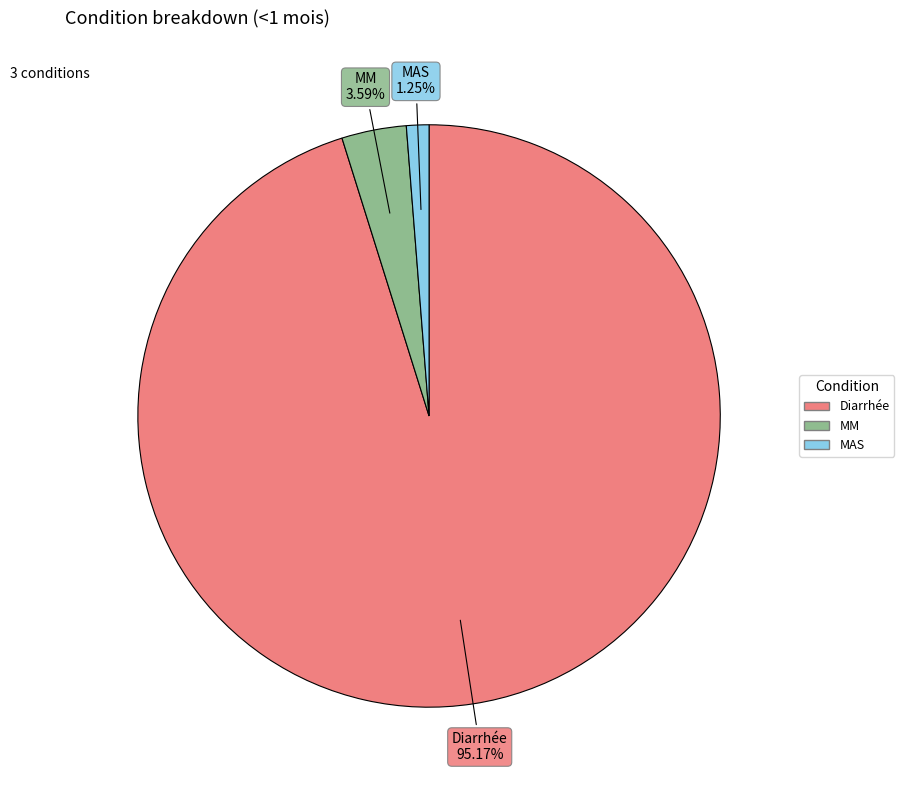

To the nearest percent, what is the average slice percentage?

33%